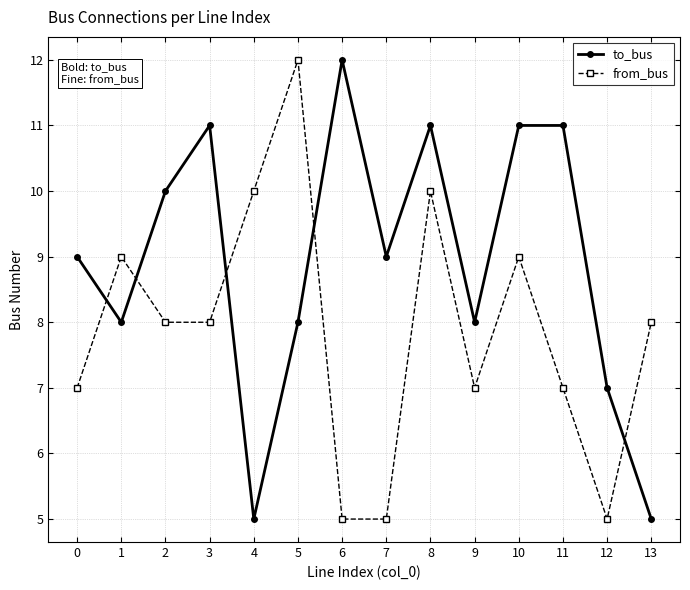

True or false: from_bus has more than 1 interior local peaks.

True